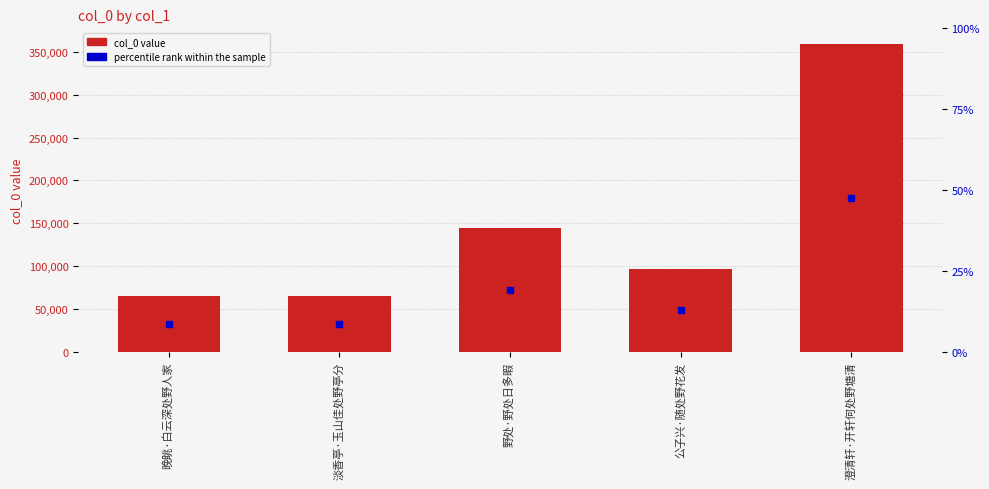

Does the chart contain stacked bars?

No